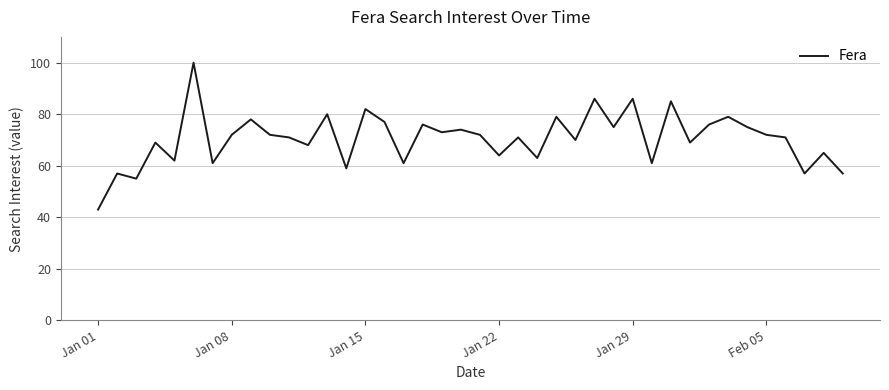

What is the greatest value displayed?

100